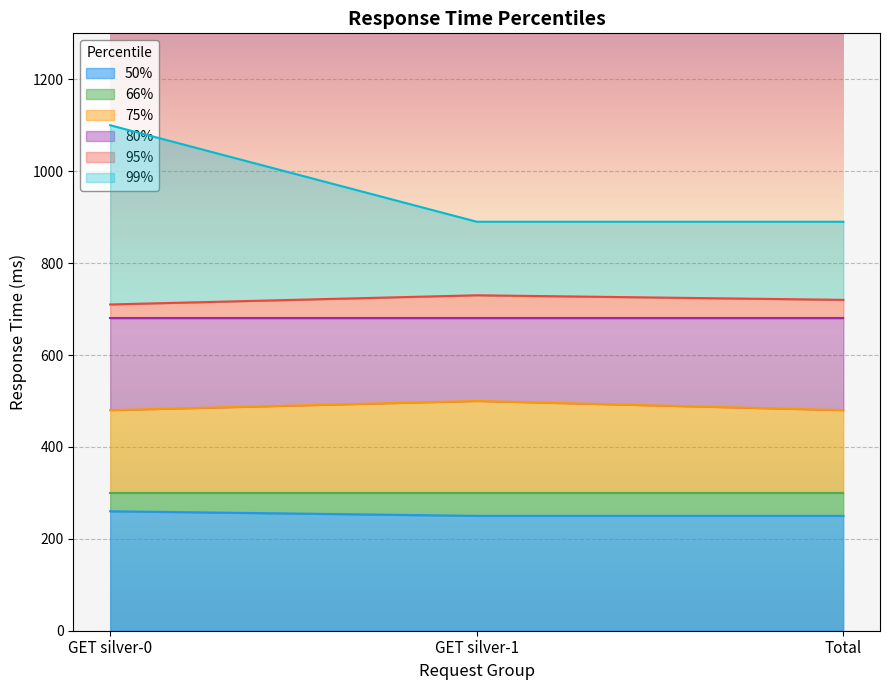

True or false: 50% has a value of 260 at GET silver-0.

True